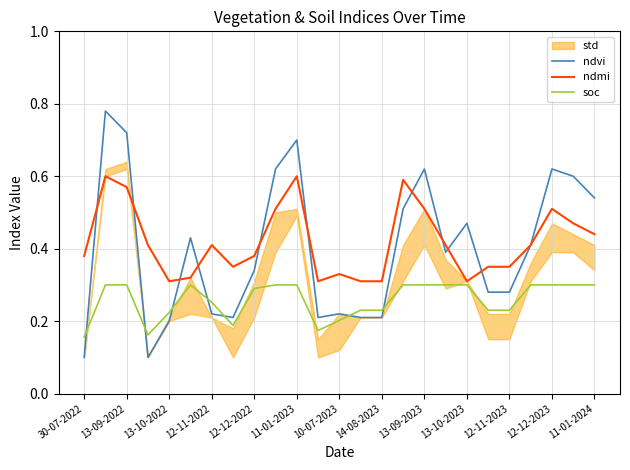

How many ndvi values are between 0 and 1?

25